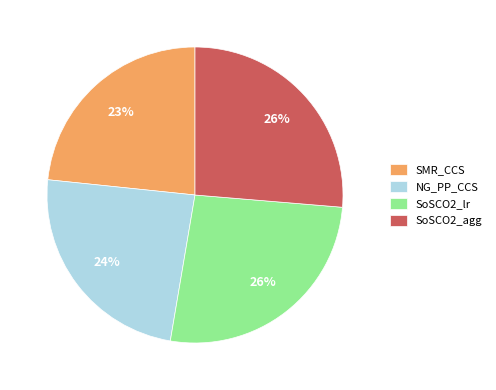

The SoSCO2_lr slice represents 26% of the pie. True or false?

True